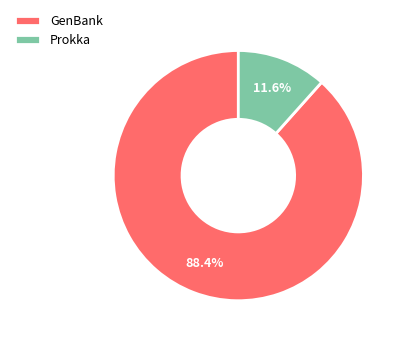

To the nearest percent, what portion does GenBank represent?

88%